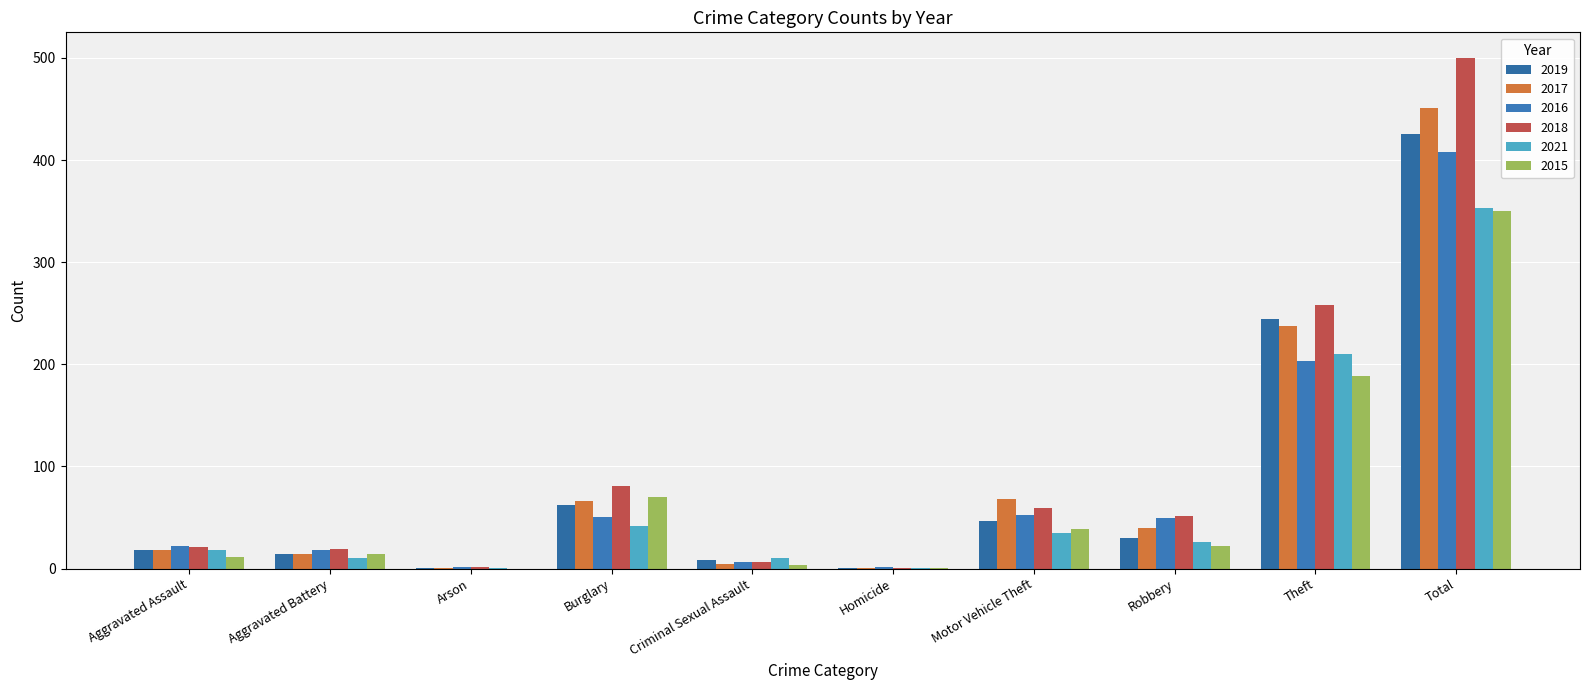

Are the bars grouped side by side (vs. stacked)?

Yes